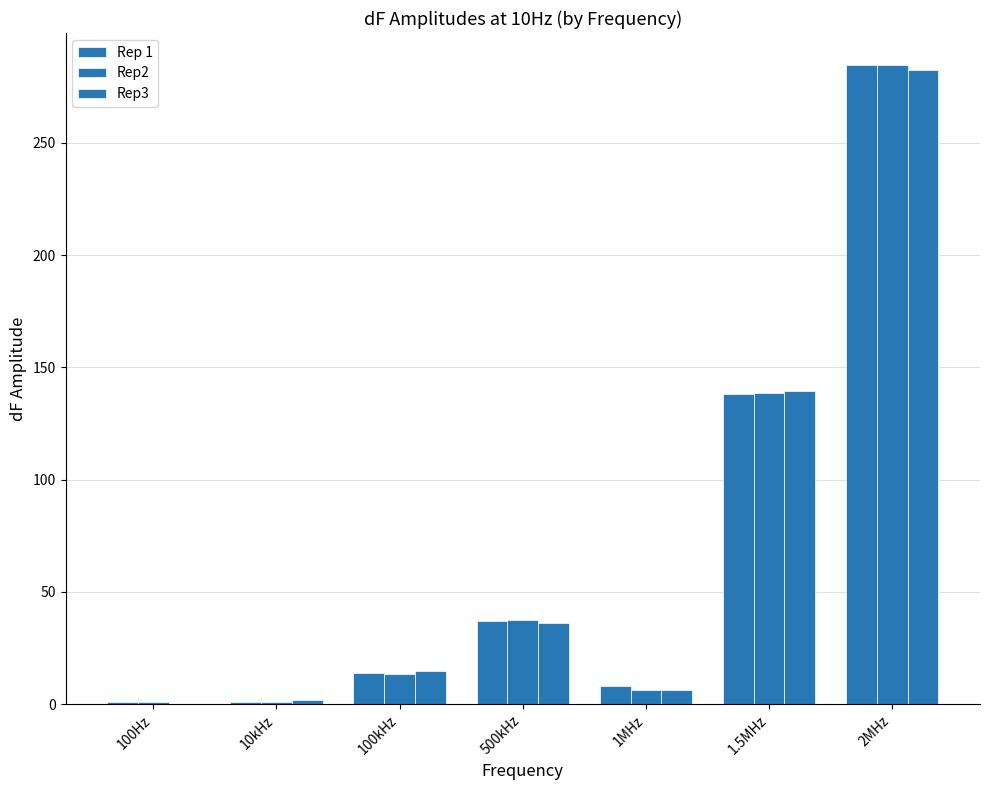

What is the label of the 1st bar from the right?

2MHz